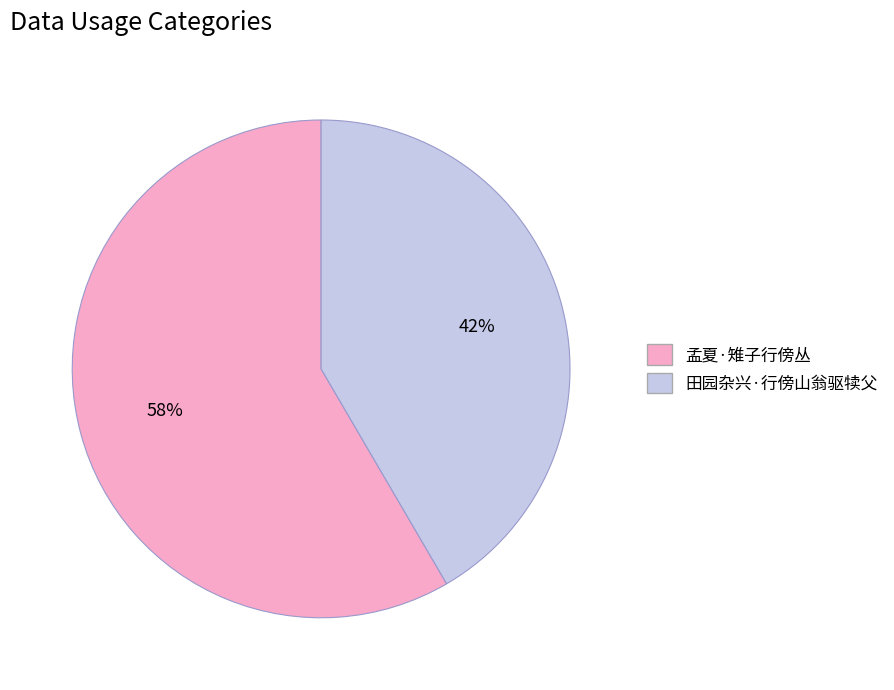

Does 孟夏·雉子行傍丛 account for over 50% of the chart?

Yes